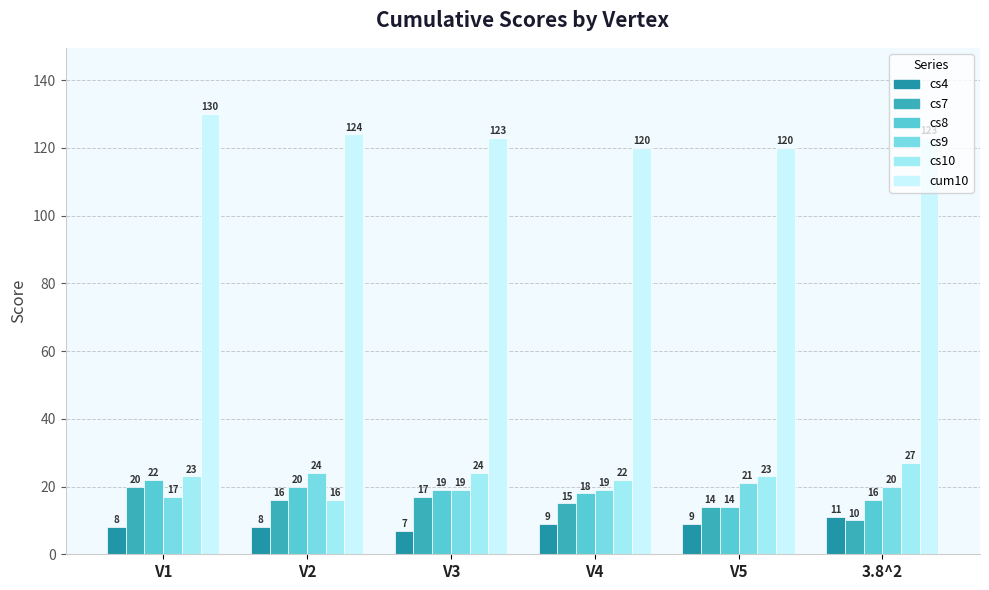

Which category has the highest value across all series?

V1